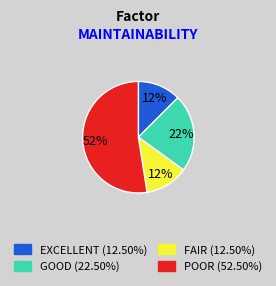

Is there a majority slice in this chart?

Yes